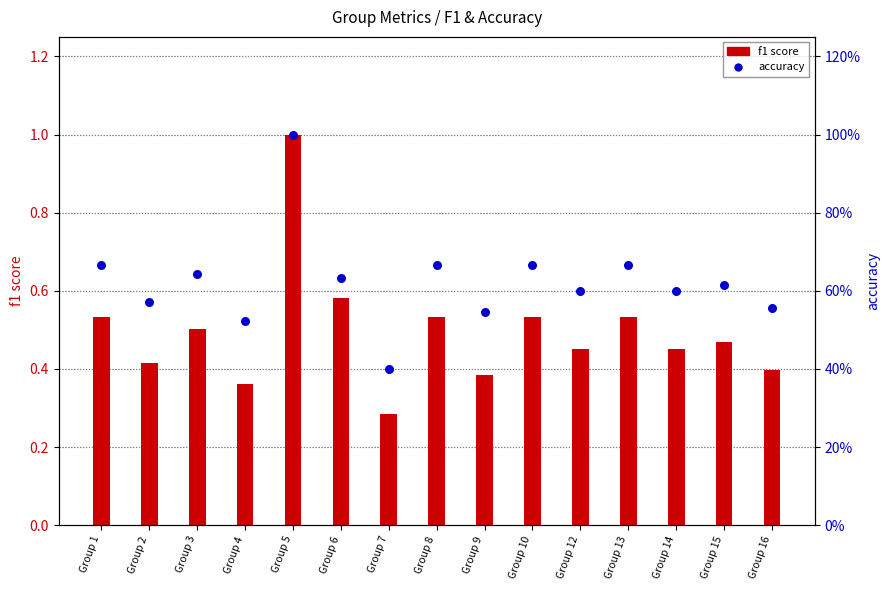

Which series contains the lowest Y value?

f1 score